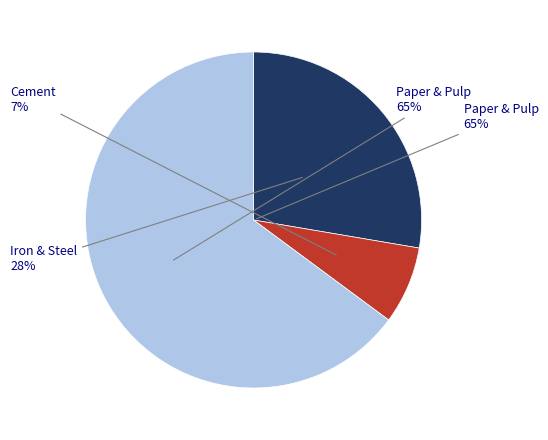

True or false: Smurfit Kappa accounts for 14% of the total.

False